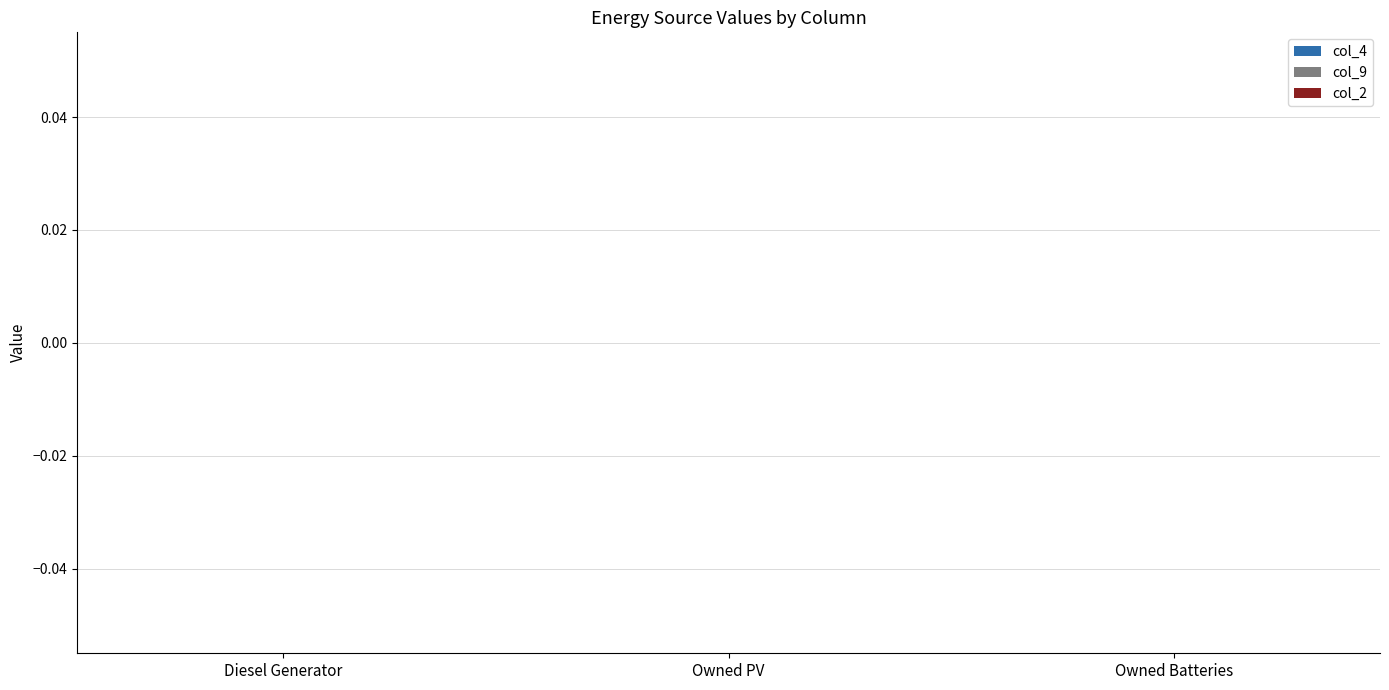

What position from the right is Owned Batteries?

1